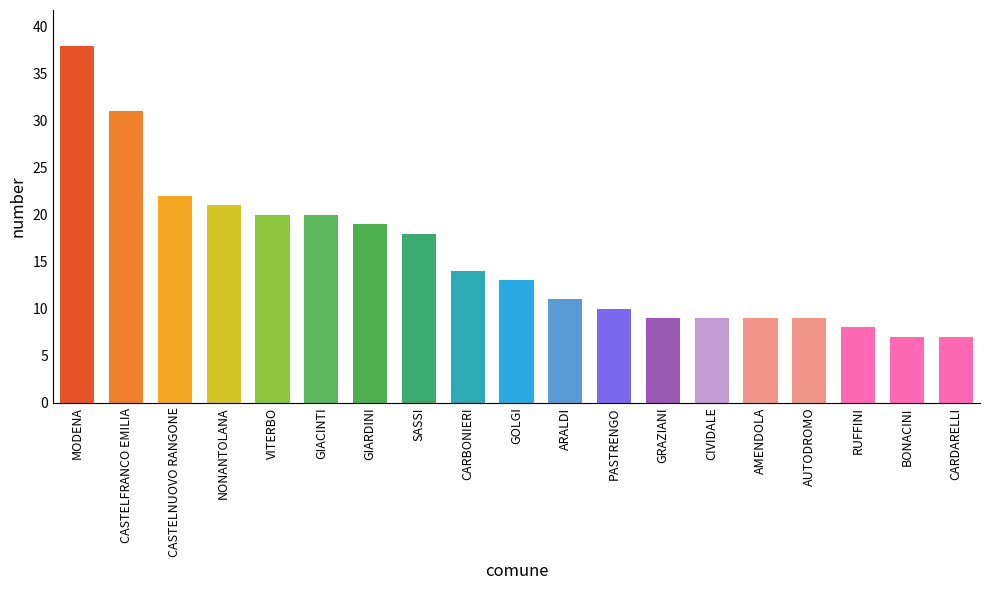

At which label is the value closest to 22?

CASTELNUOVO RANGONE